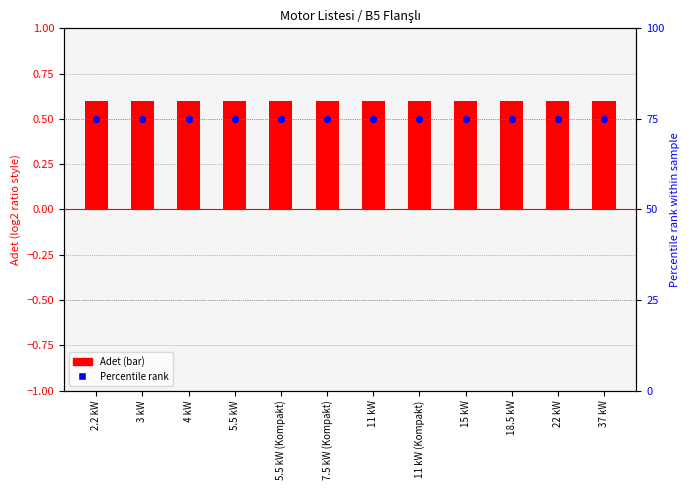

Is the value of Percentile rank at 5.5 kW (Kompakt) greater than the value of Adet (scaled) at 22 kW?

Yes